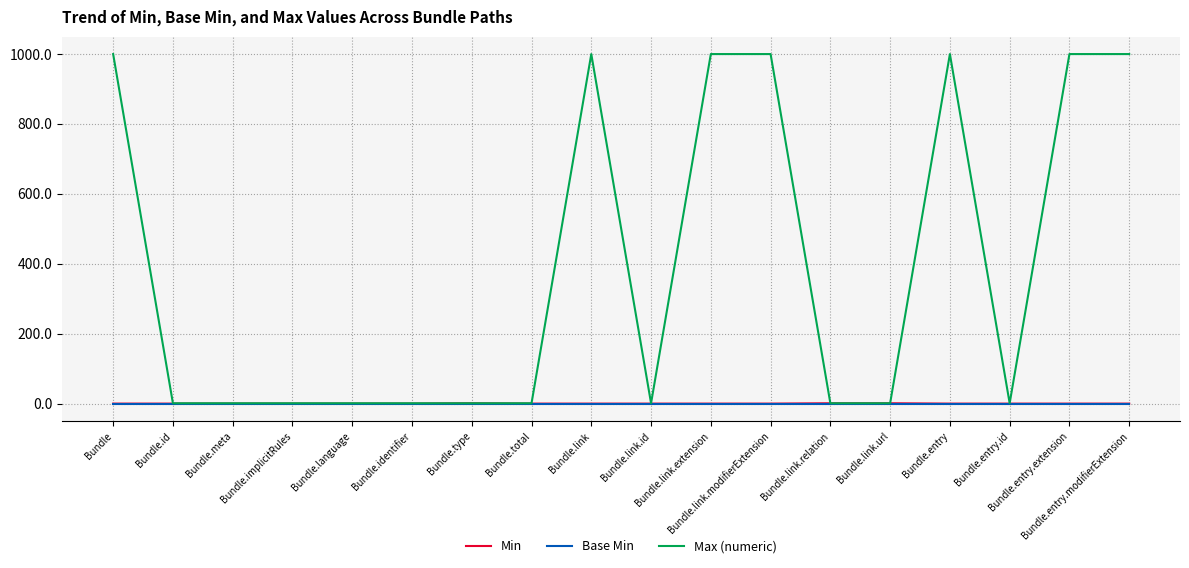

The value of Min at Bundle.entry is 0. True or false?

True